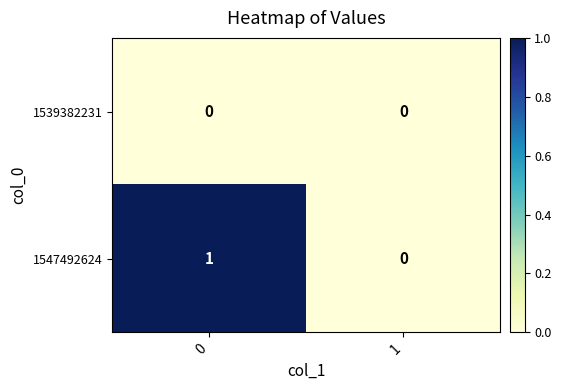

List the series in order of their overall mean, lowest first.

1539382231, 1547492624